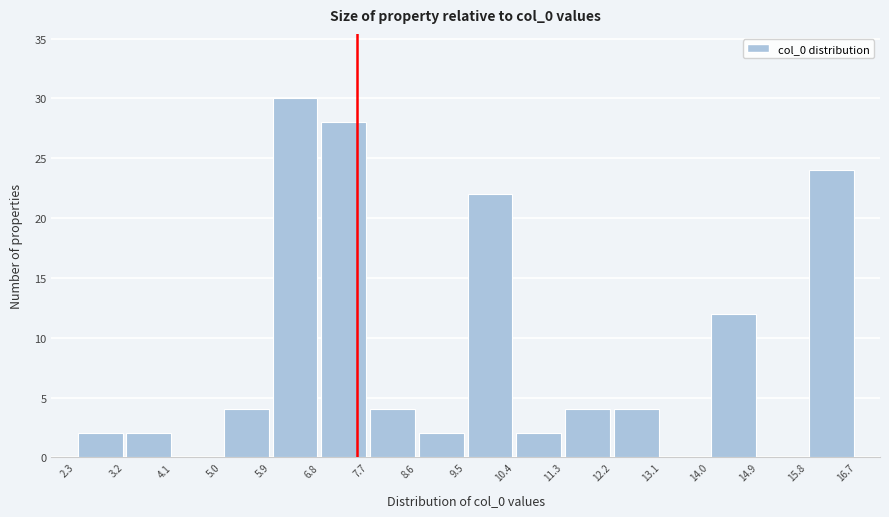

How tall is the bar that spans 11.3 to 12.2 on the x-axis? The values are not printed on the chart, so give them approximately, as read against the axis.

4